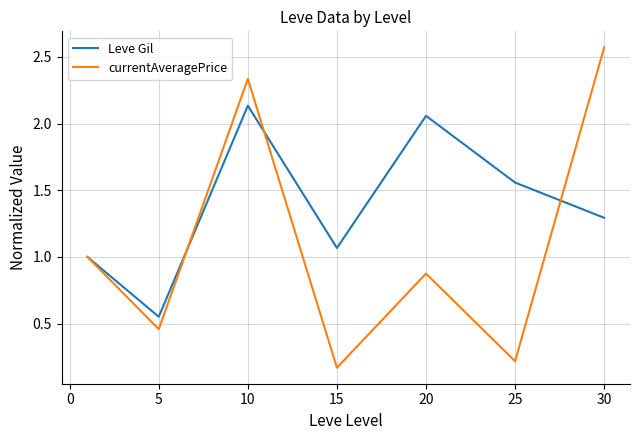

What is the difference between the second highest and minimum values in the Leve Gil series?

1.5